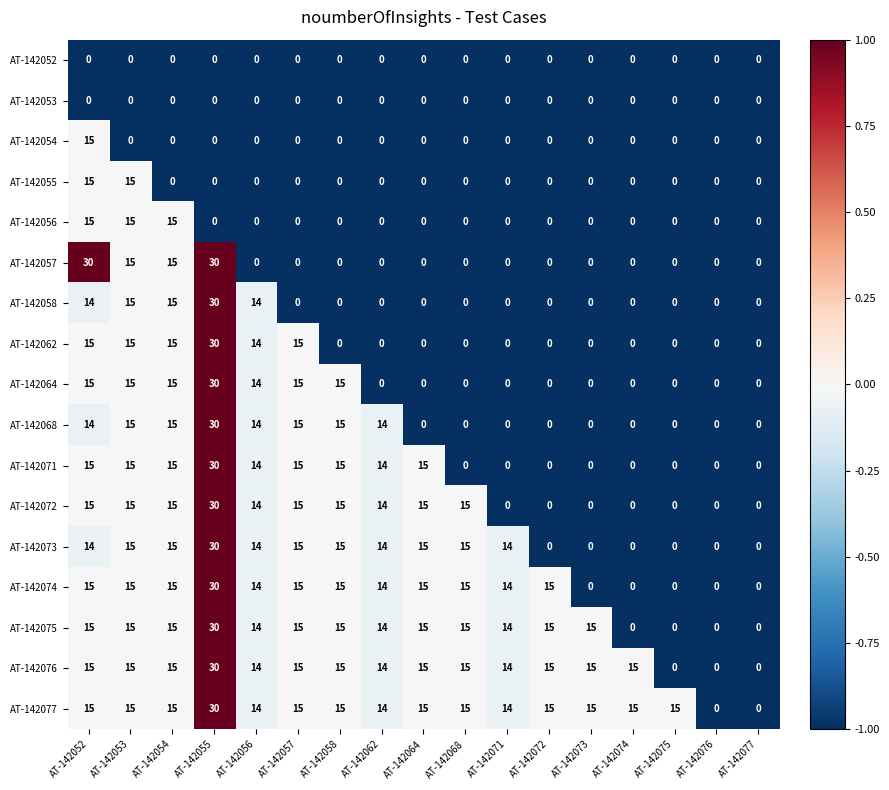

Which series has the largest total across all categories?

AT-142077